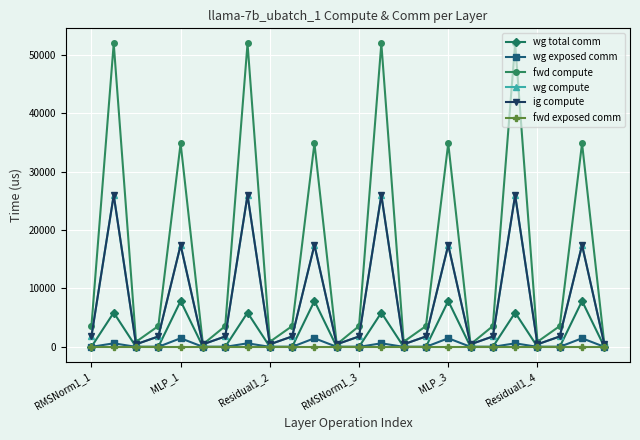

Does the chart have visible grid lines?

Yes